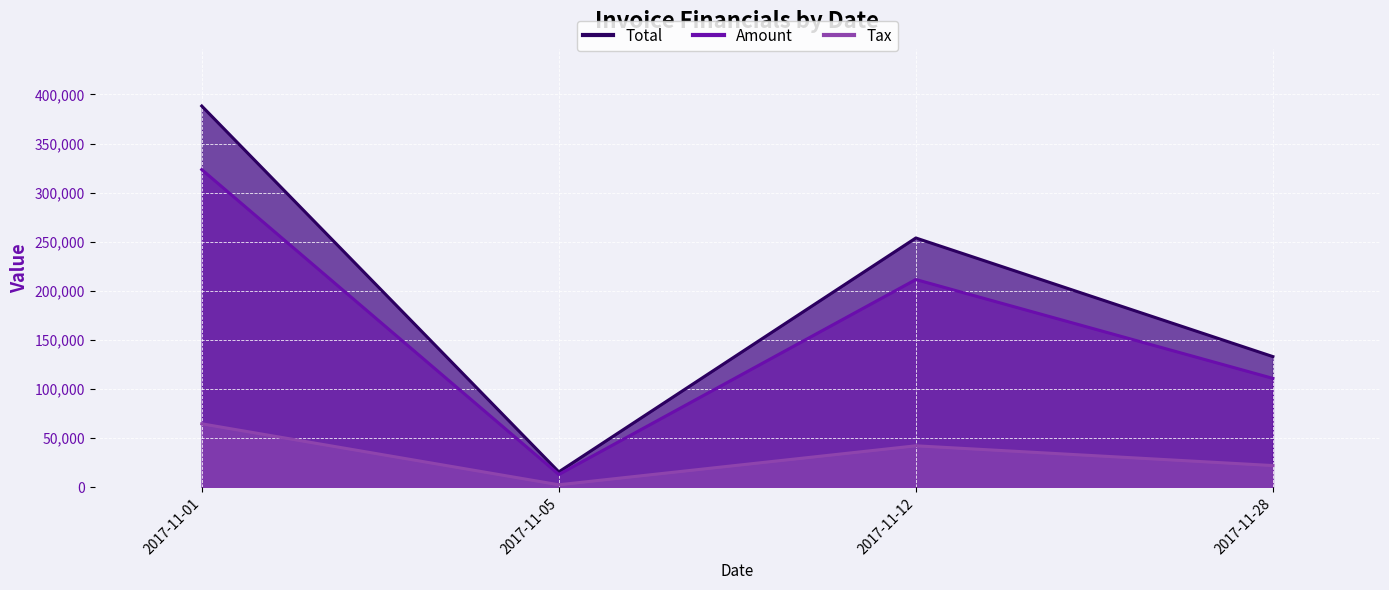

How many categories are shown in the chart?

4